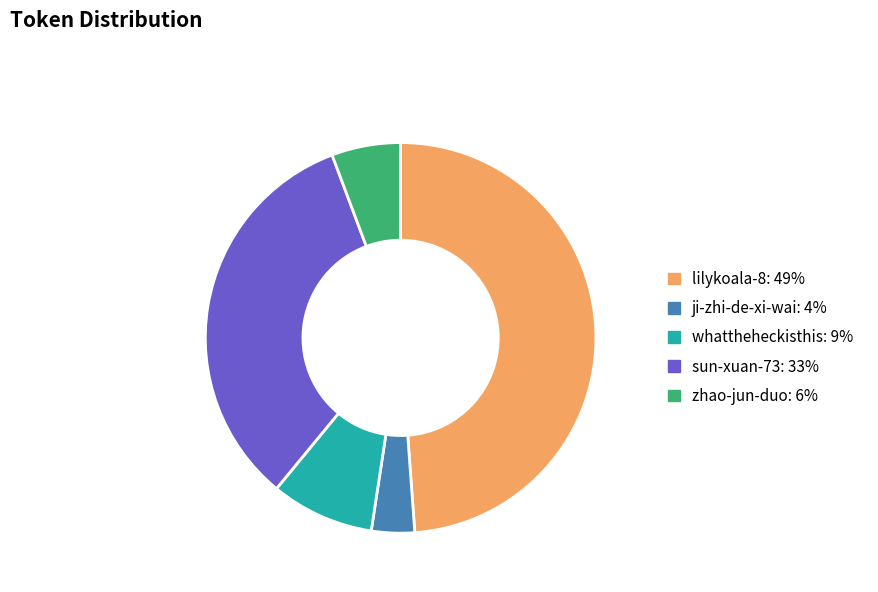

Is there a majority slice in this chart?

No